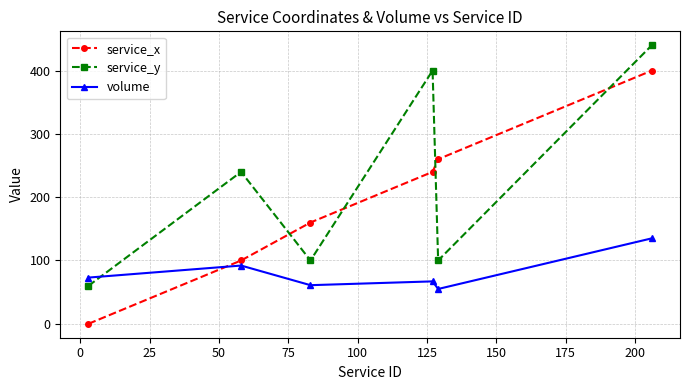

Reading right to left, transcribe all the data shown in this chart.

service_x: 400	260	240	160	100	0
service_y: 440	100	400	100	240	60
volume: 135	55	67	61	92	73